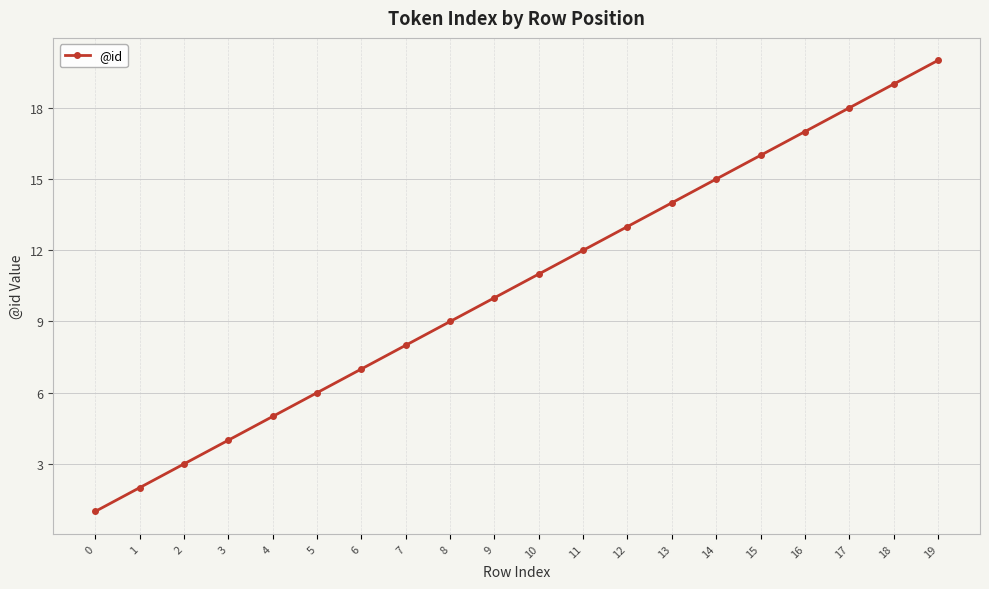

How many values are below 11?

10